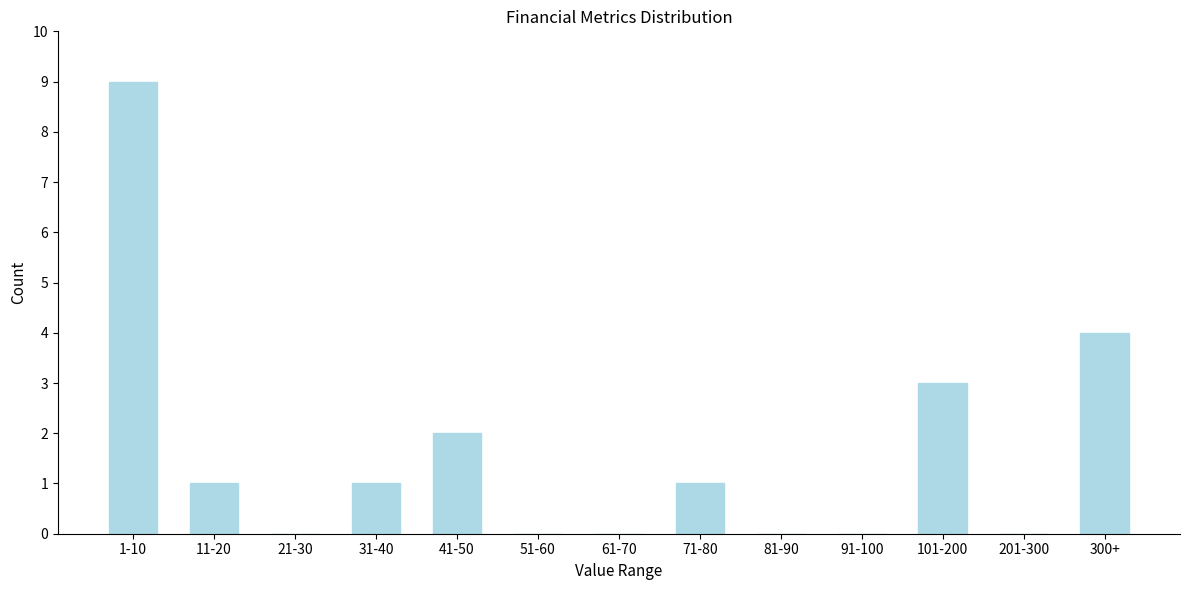

Reading left to right, list all the values displayed in this chart.

1-10=9	11-20=1	21-30=0	31-40=1	41-50=2	51-60=0	61-70=0	71-80=1	81-90=0	91-100=0	101-200=3	201-300=0	300+=4